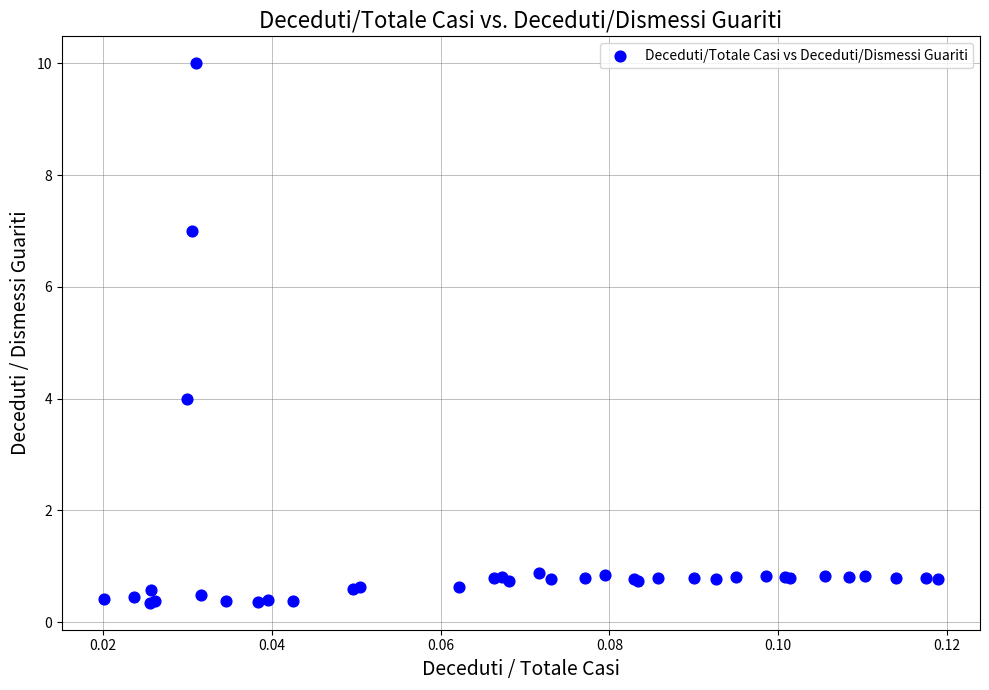

What Y value in the scatter plot is closest to 5?

4.0